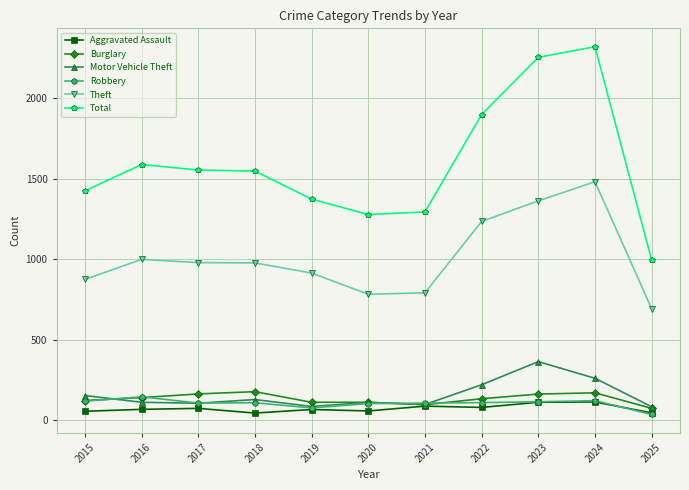

What is the minimum value for Aggravated Assault?

43